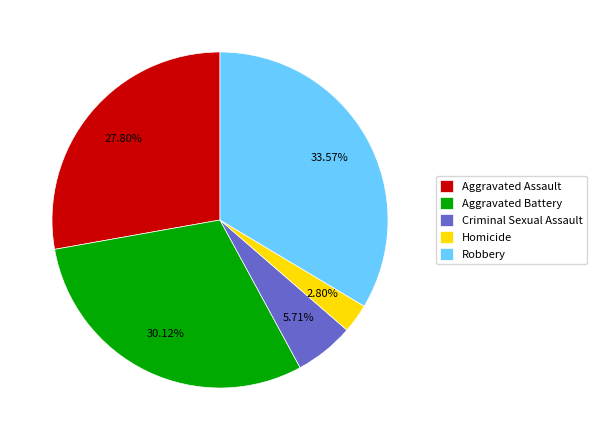

Rank the categories by value from lowest to highest.

Homicide, Criminal Sexual Assault, Aggravated Assault, Aggravated Battery, Robbery